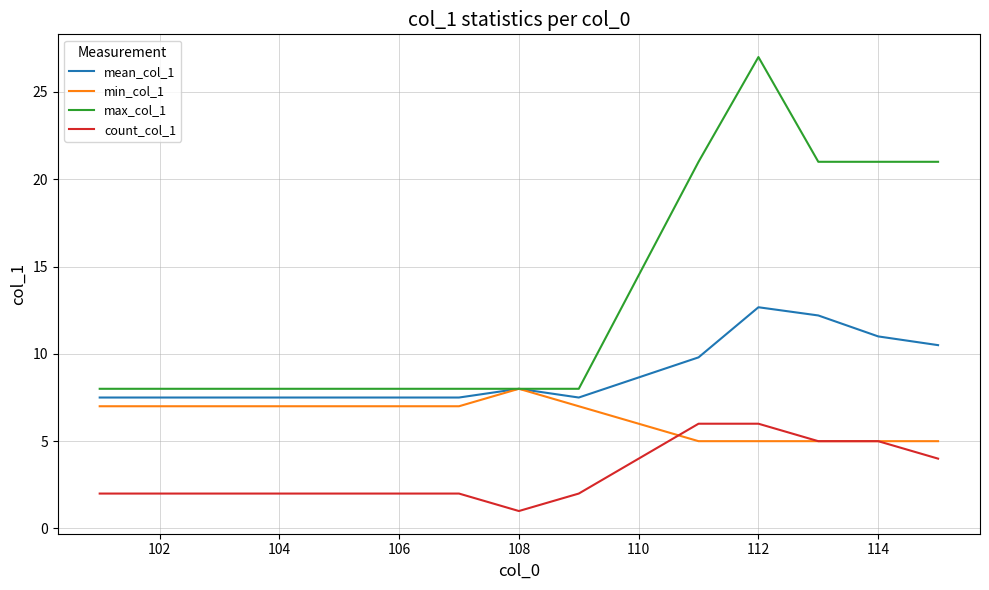

Which series has the largest range (max minus min)?

max_col_1